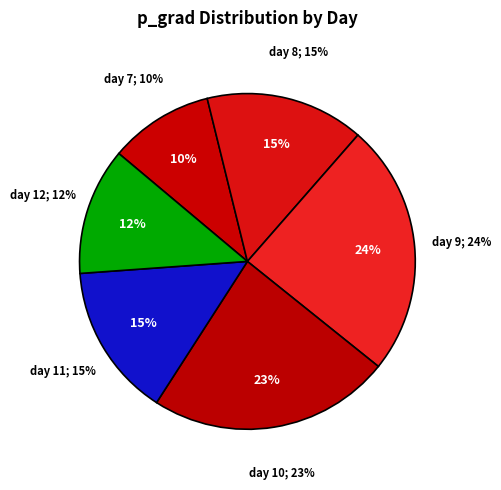

Which category has the biggest portion of the pie?

9